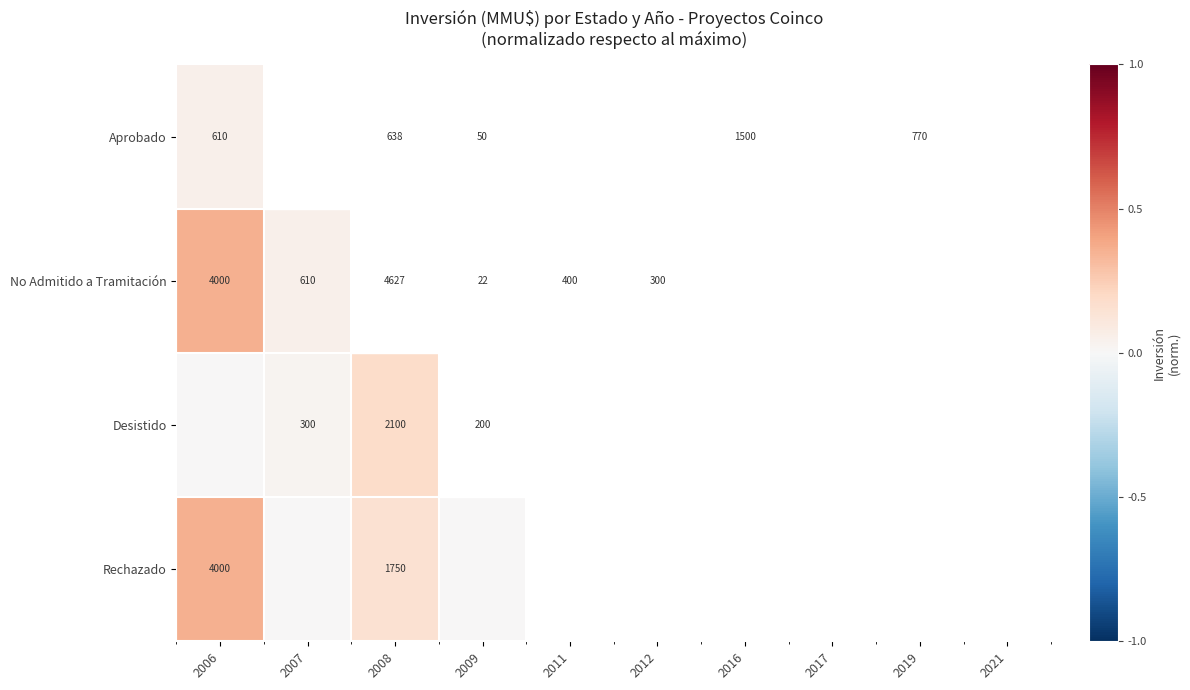

Which has a higher value, 2007 or 2019?

2019